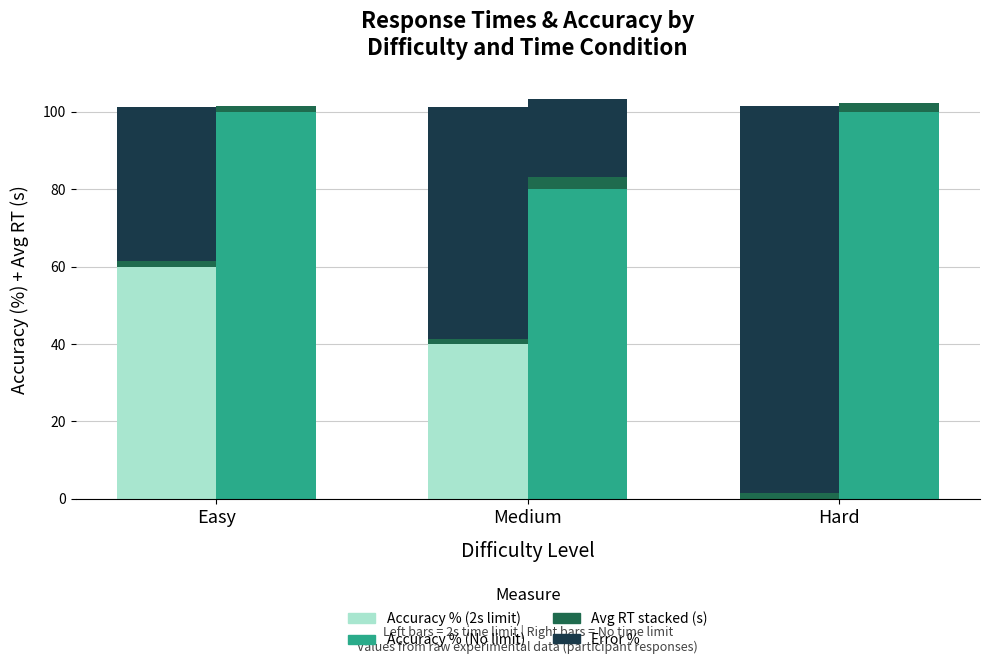

What is the sum of all Accuracy % (2s limit) values?

100.0